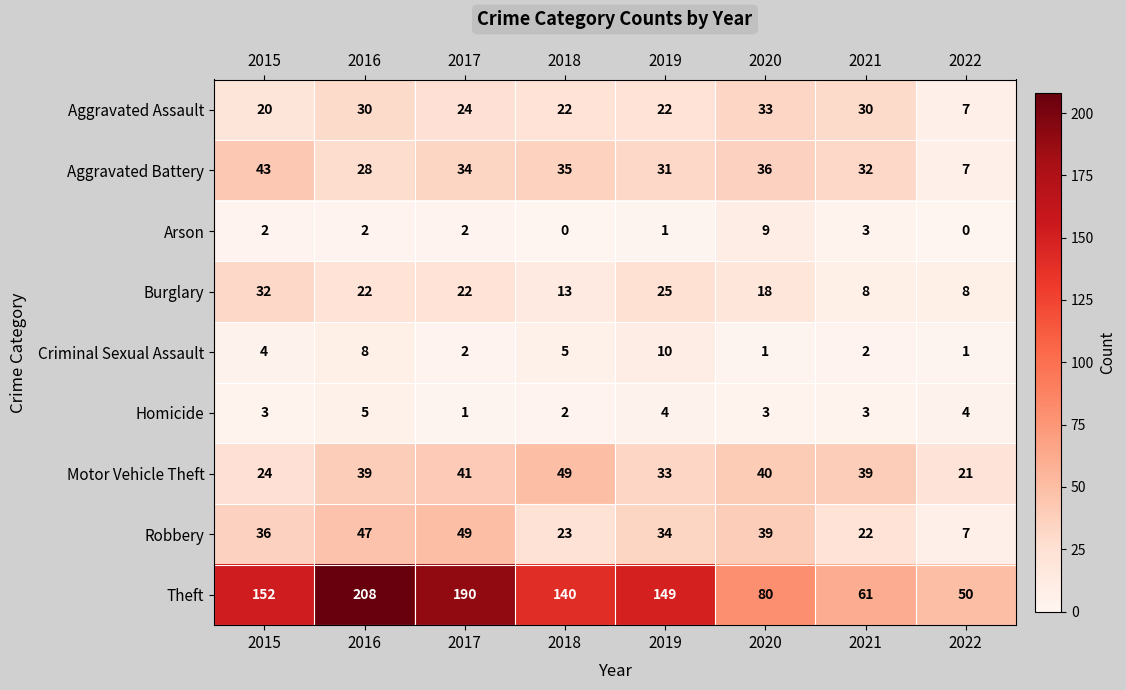

The Robbery series shows 39 at 2020. True or false?

True